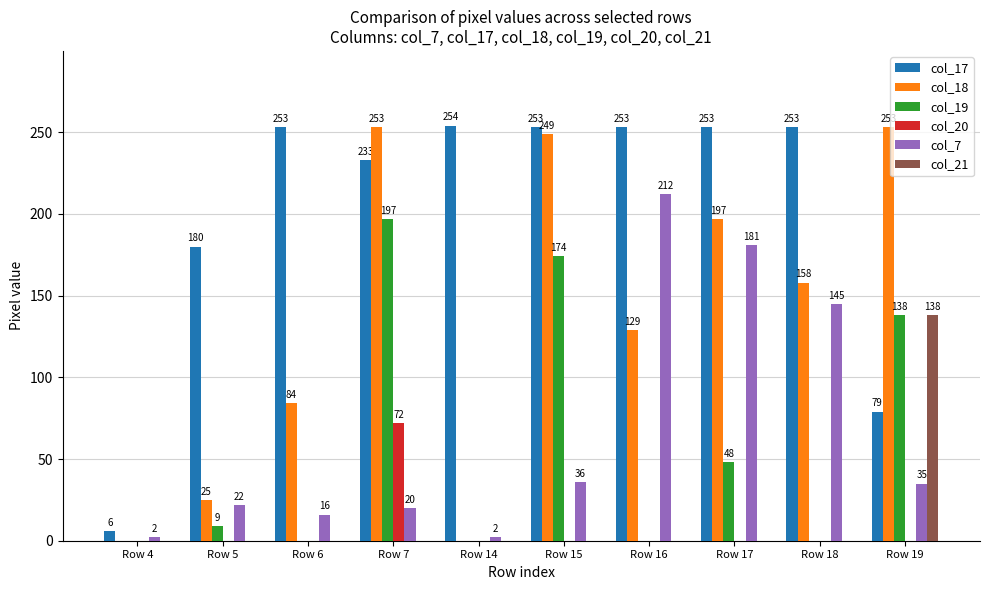

Which category has the highest value across all series?

Row 14